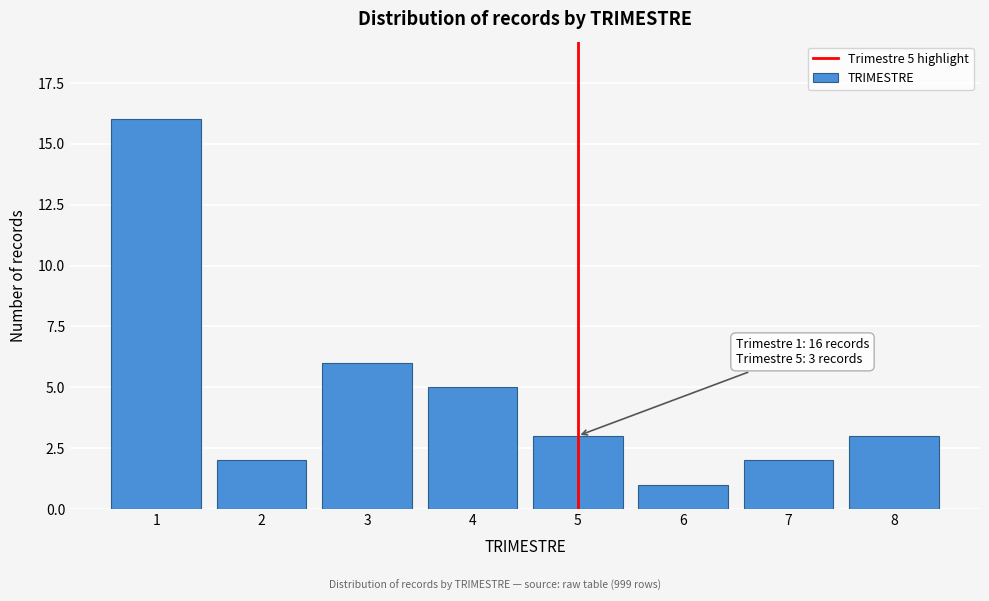

Reading right to left, what are all the values shown in this chart?

3	2	1	3	5	6	2	16